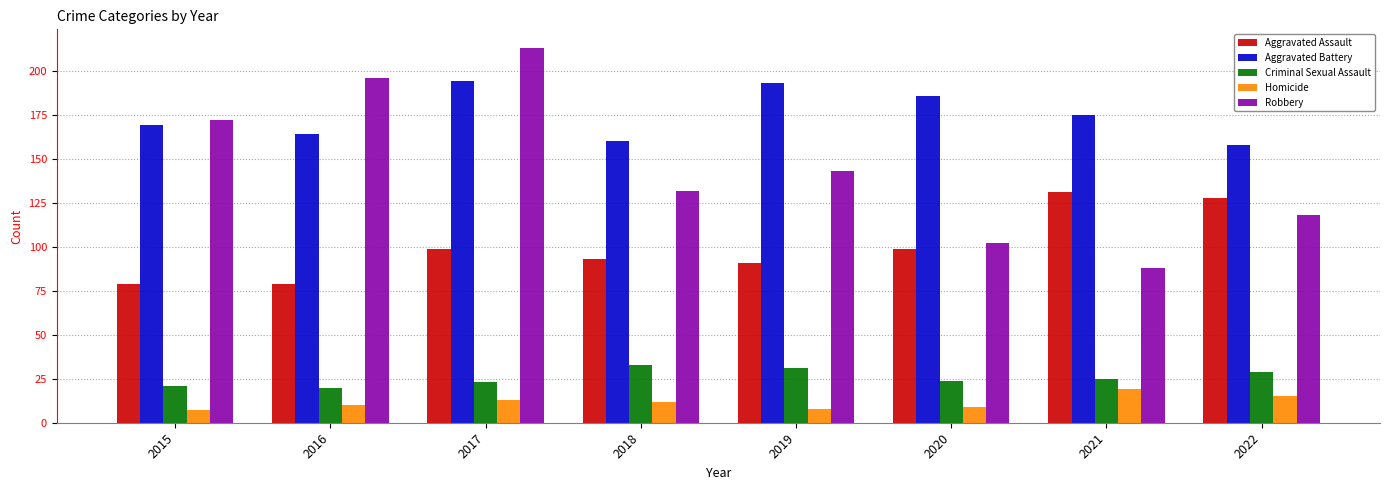

At which label does Aggravated Battery first exceed 175?

2017